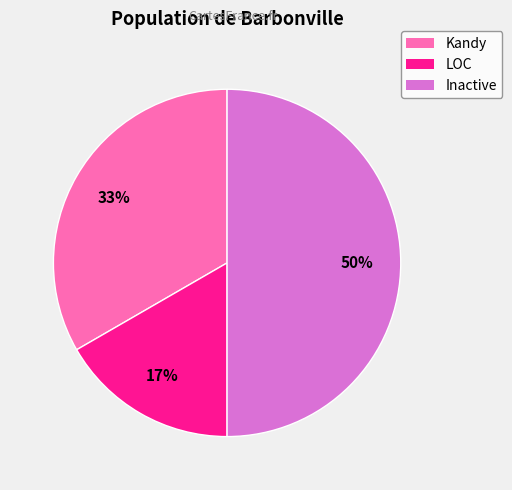

To the nearest percent, what percentage of the pie is Inactive?

50%